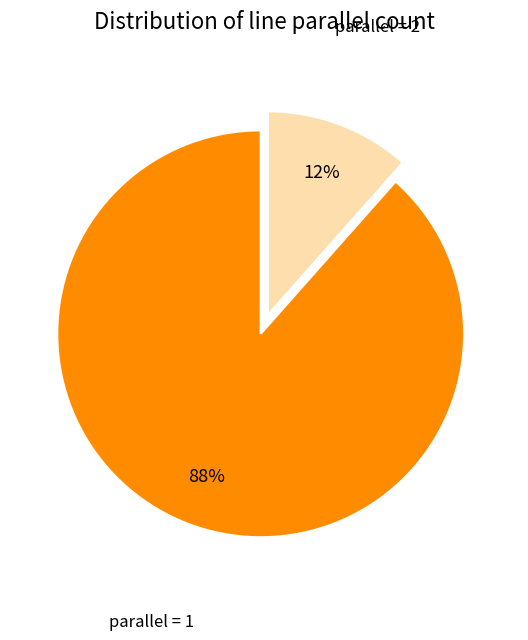

To the nearest percent, what is the average slice percentage?

50%